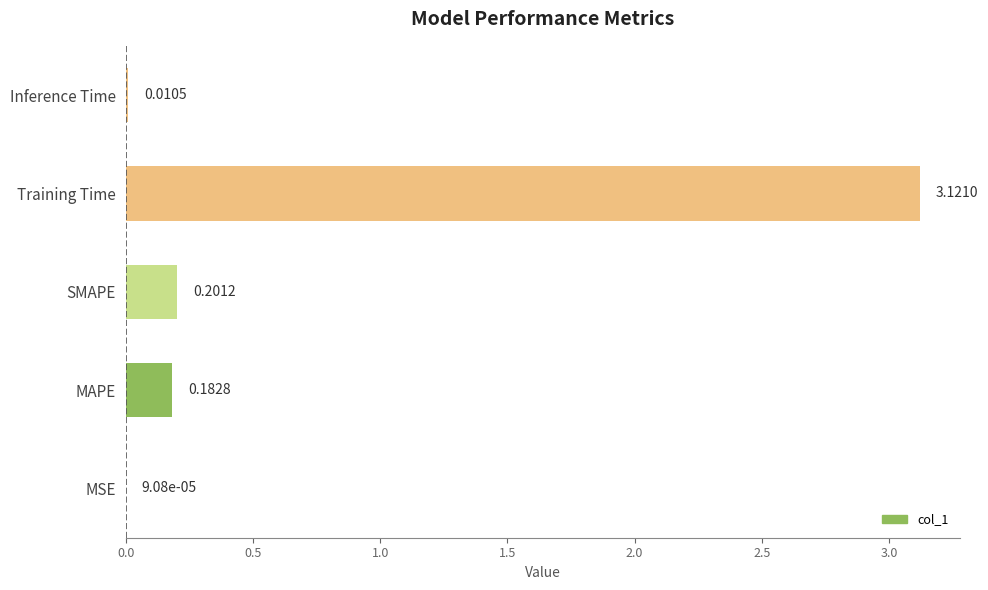

Between Training Time and Inference Time, which is larger?

Training Time